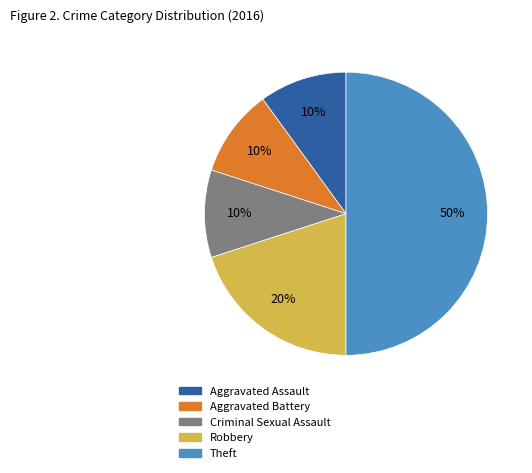

To the nearest percent, what is the difference between the largest and smallest slice percentages?

40%